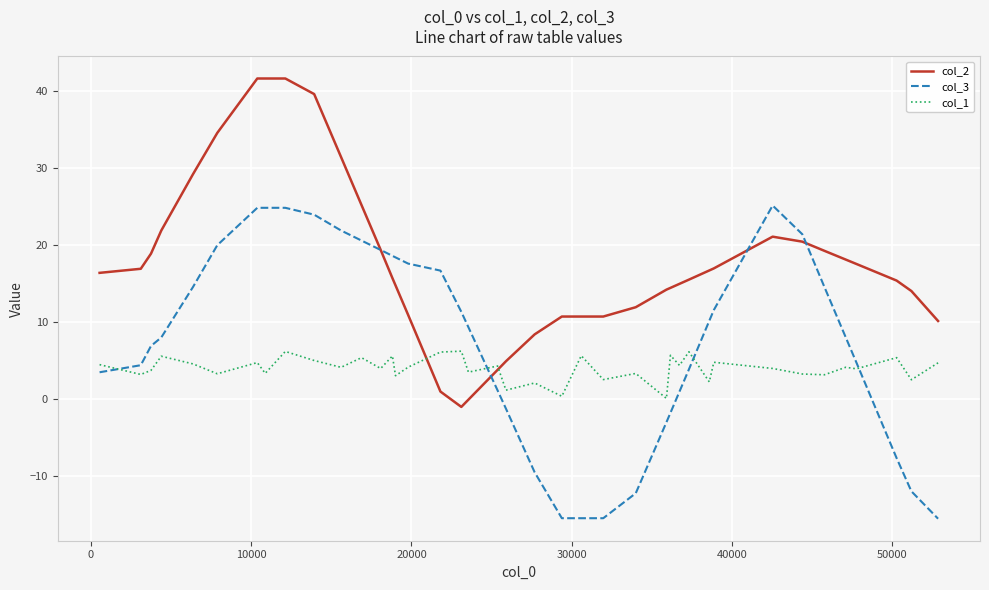

Which series has the largest total across all categories?

col_2